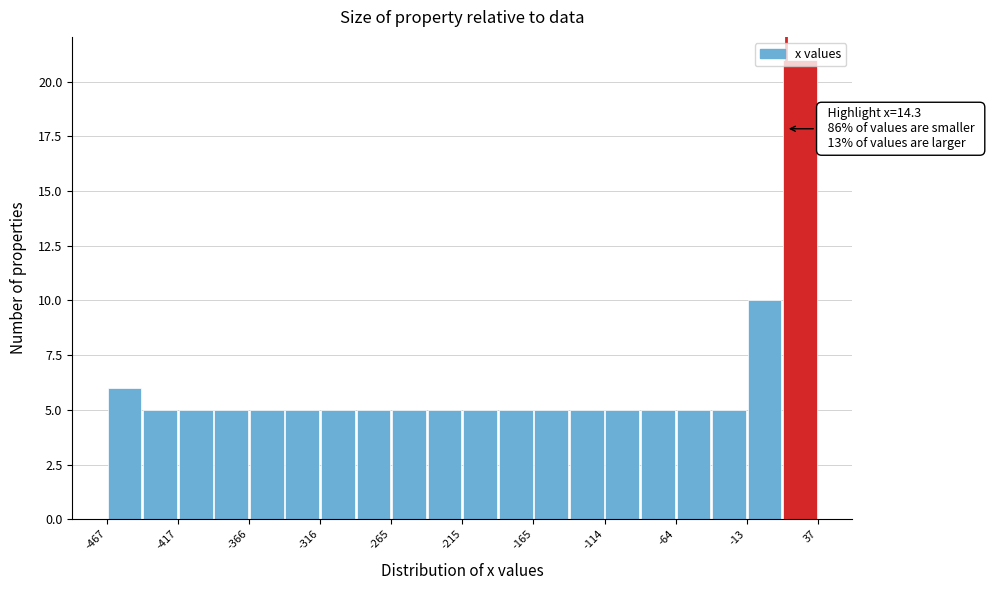

Around what value on the x-axis is the tallest bar? Give the approximate position of its centre, as read against the axis.

20